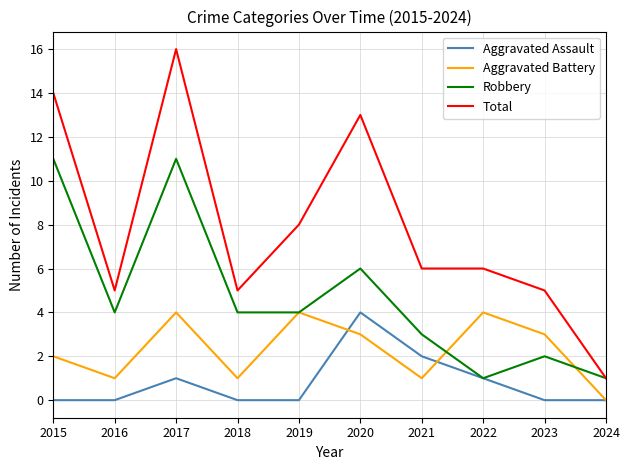

At which category is the sum across all series the highest?

2017